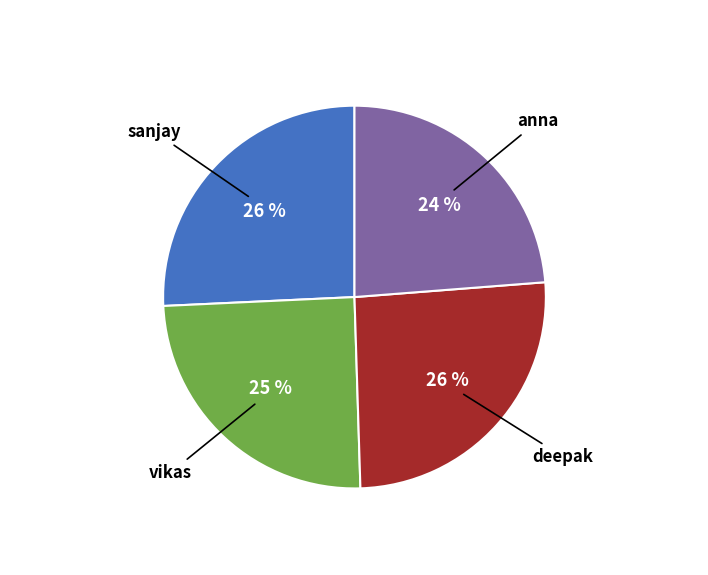

Is there any slice that represents more than half of the pie?

No